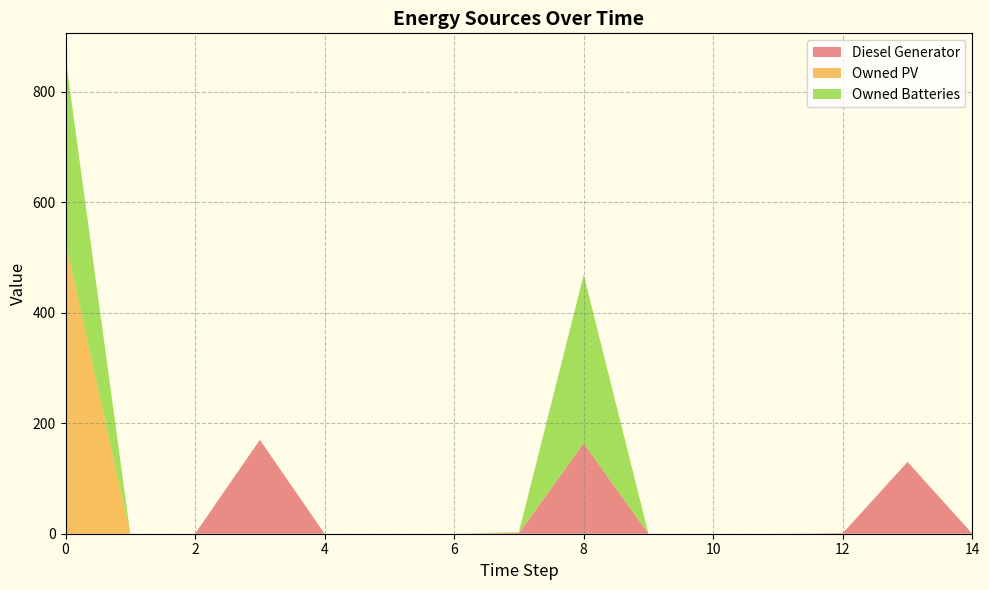

Reading left to right, transcribe all the data shown in this chart.

Diesel Generator: 0	0	0	170	0	0	0	1	164	0	0	0	1	130	0
Owned PV: 528	0	0	0	0	0	0	1	0	0	0	0	0	0	0
Owned Batteries: 335	0	0	0	0	0	0	1	305	0	0	0	0	0	0